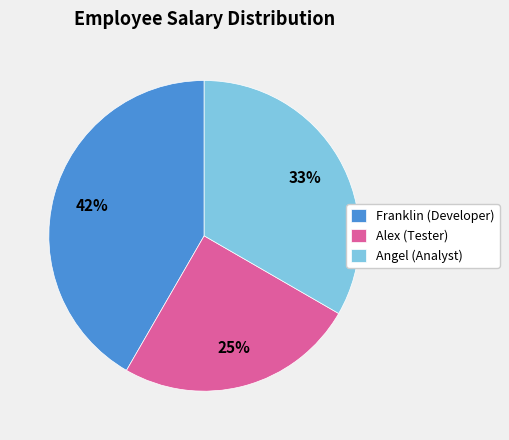

Count the number of slices in the pie.

3